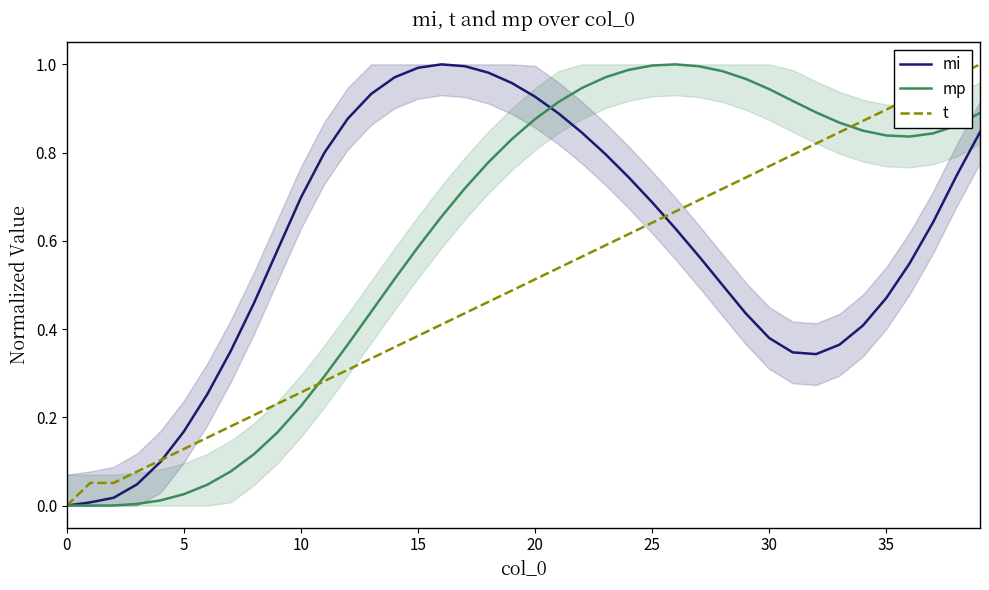

True or false: mi has a value of 1.2 at 25.

False